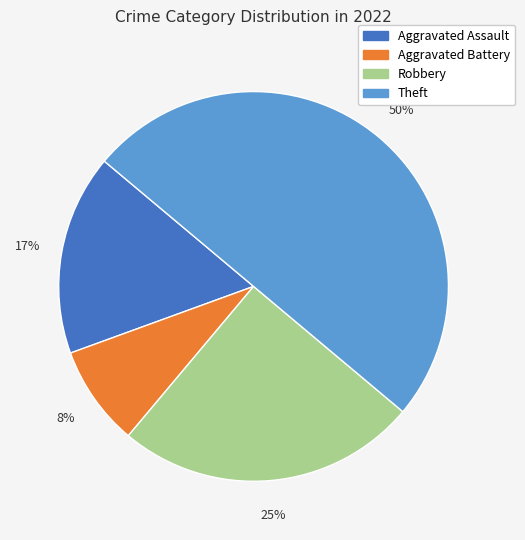

To the nearest percent, what percentage of the pie is Theft?

50%